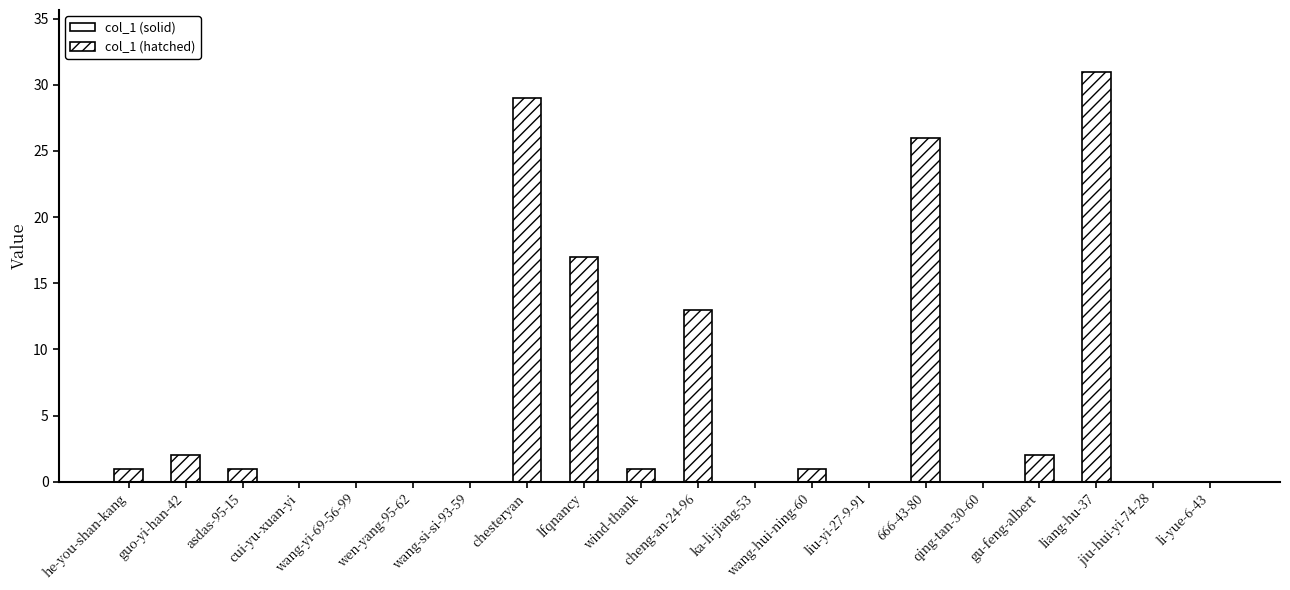

Is it true that the value at chesteryan is 29?

True